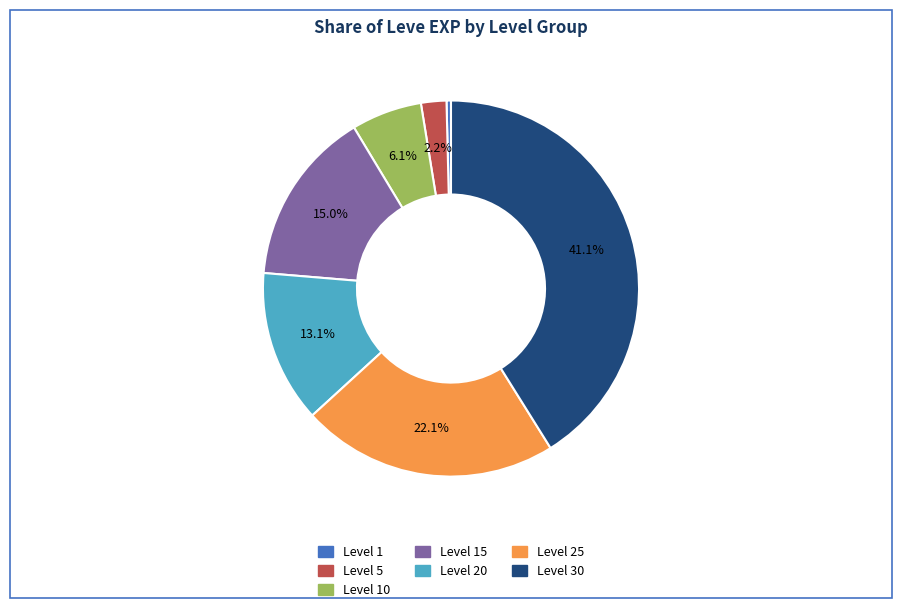

To the nearest percent, what is the average slice percentage?

14%